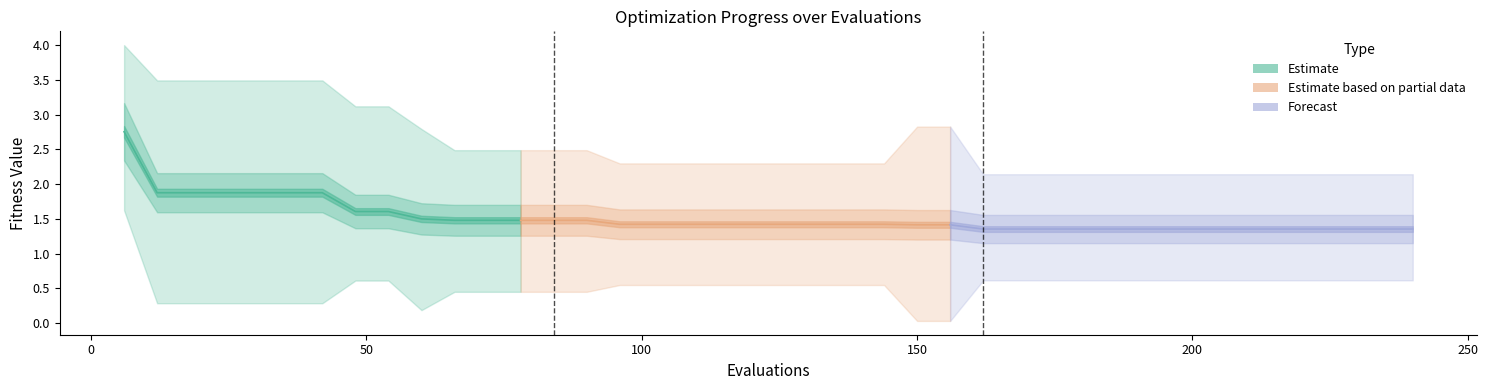

The best series shows 0.3 at 102. True or false?

False